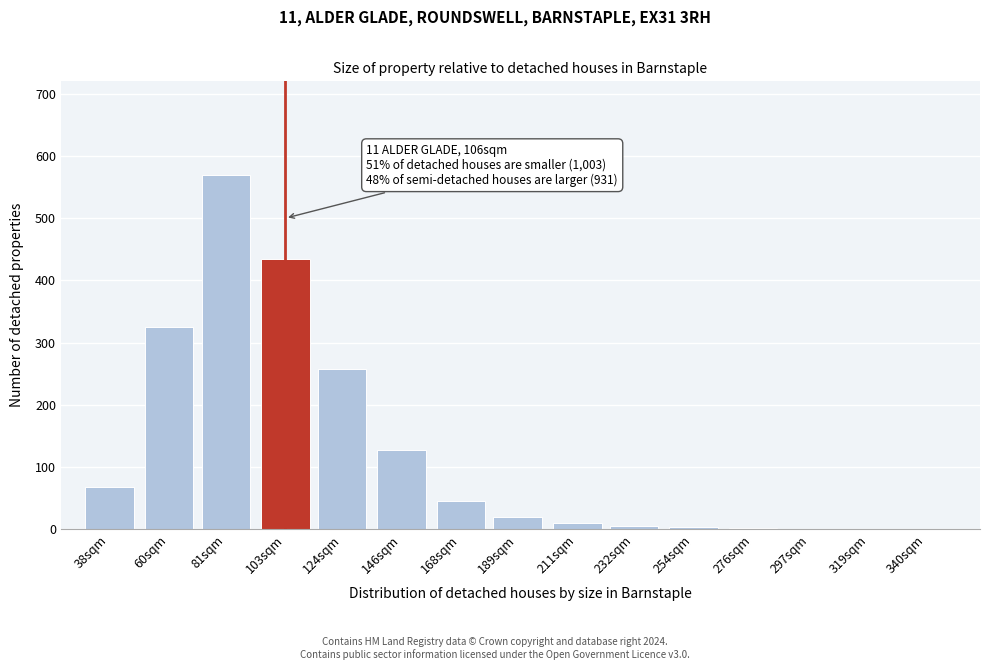

What is the greatest value displayed?

570